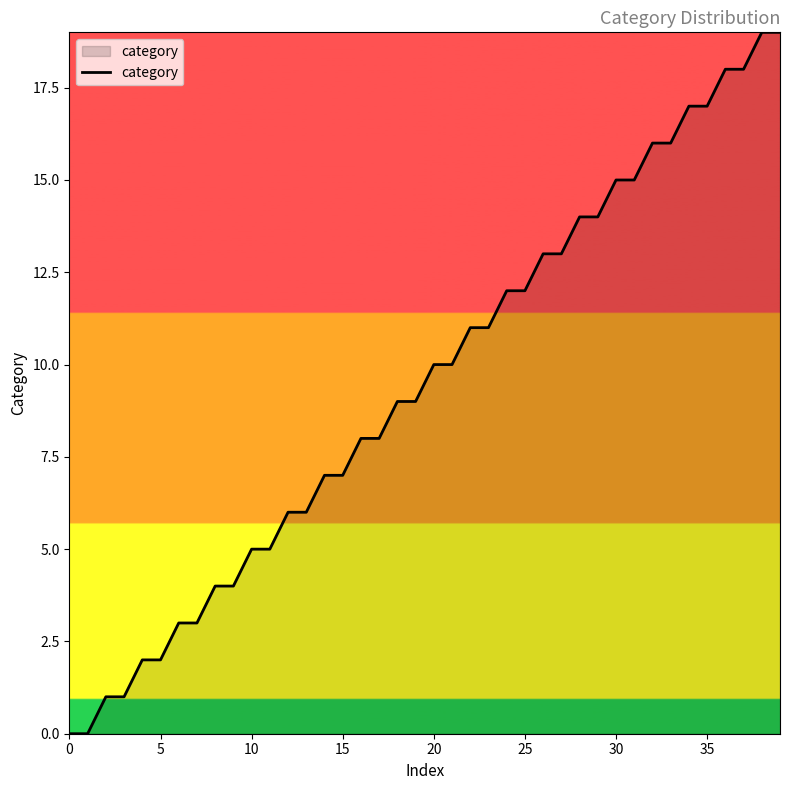

What is the difference between the maximum and minimum values?

19